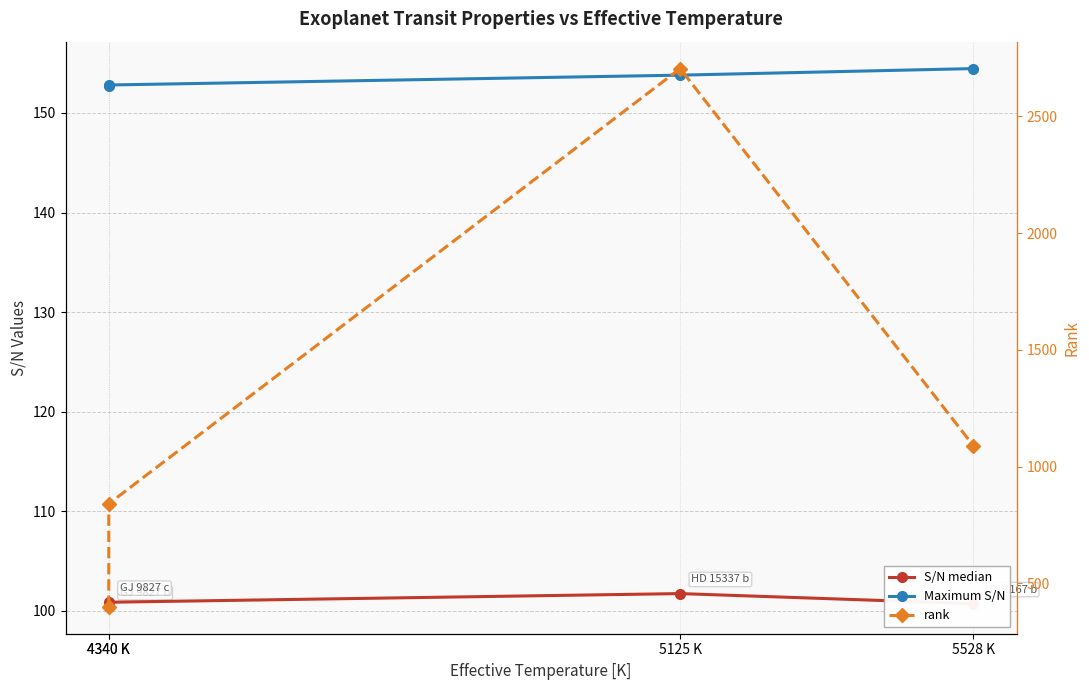

What is the approximate value of Maximum S/N at 5125 K?

153.8